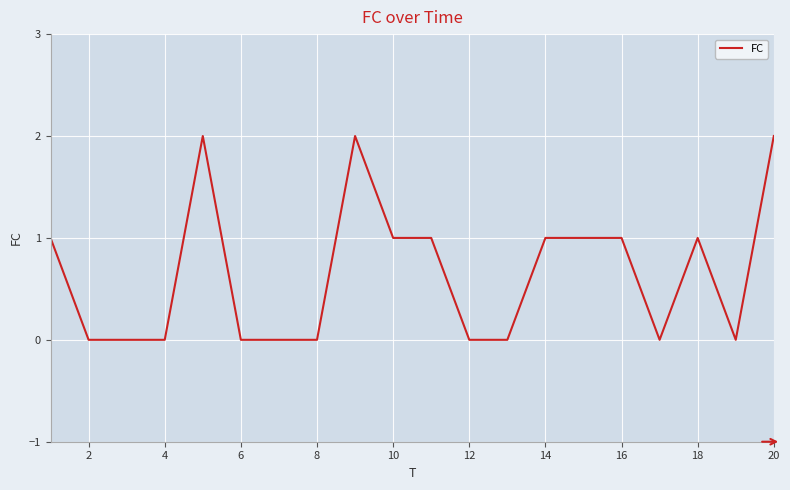

Does the chart display data point markers on the line(s)?

No